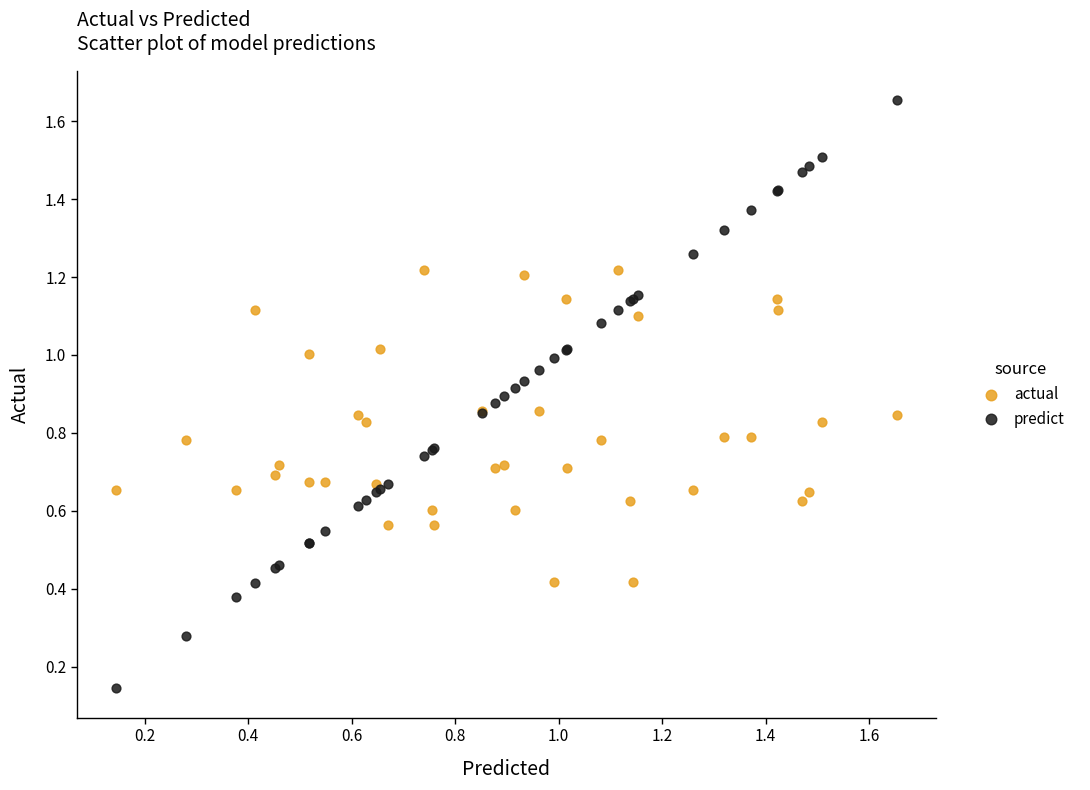

Which series reaches the maximum Y coordinate?

predict